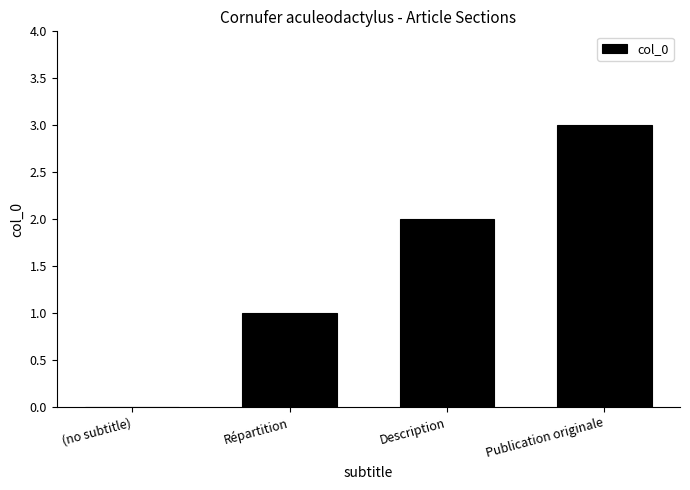

Approximately how many times larger is the value at Publication originale compared to Répartition?

3.0